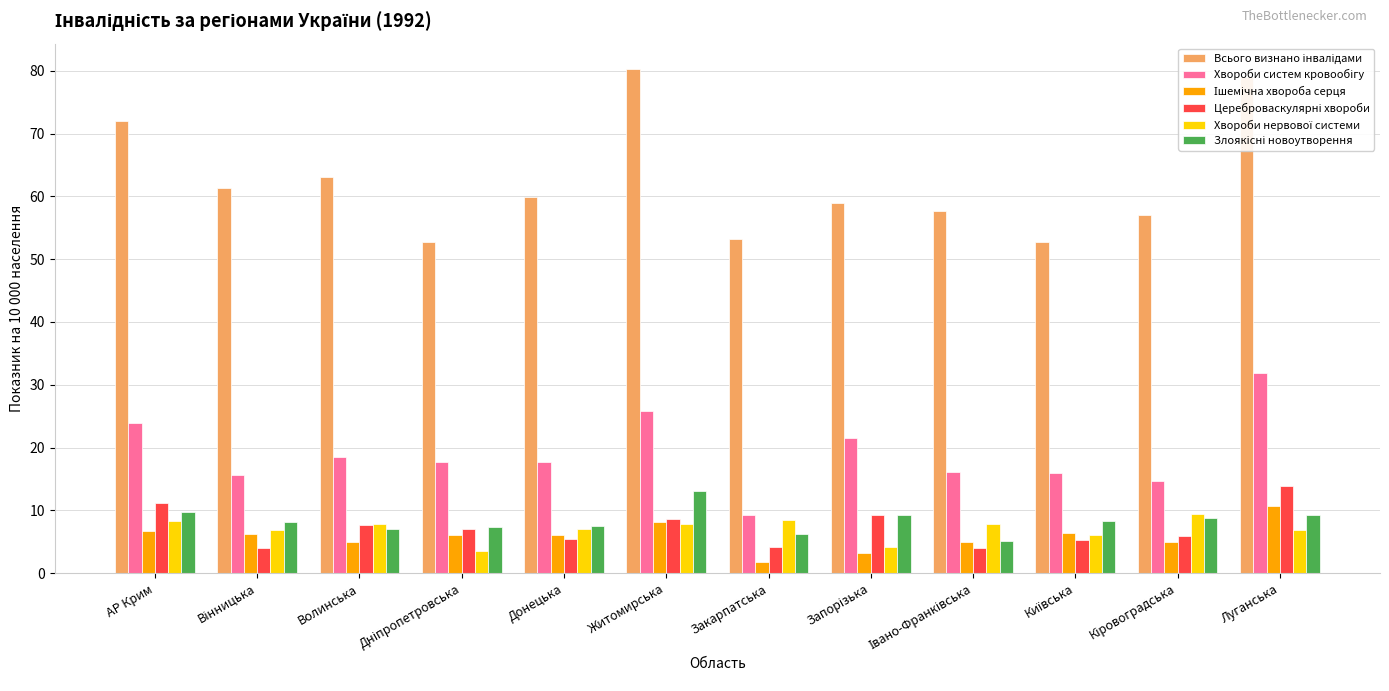

What is the total value across all series at Житомирська?

143.7